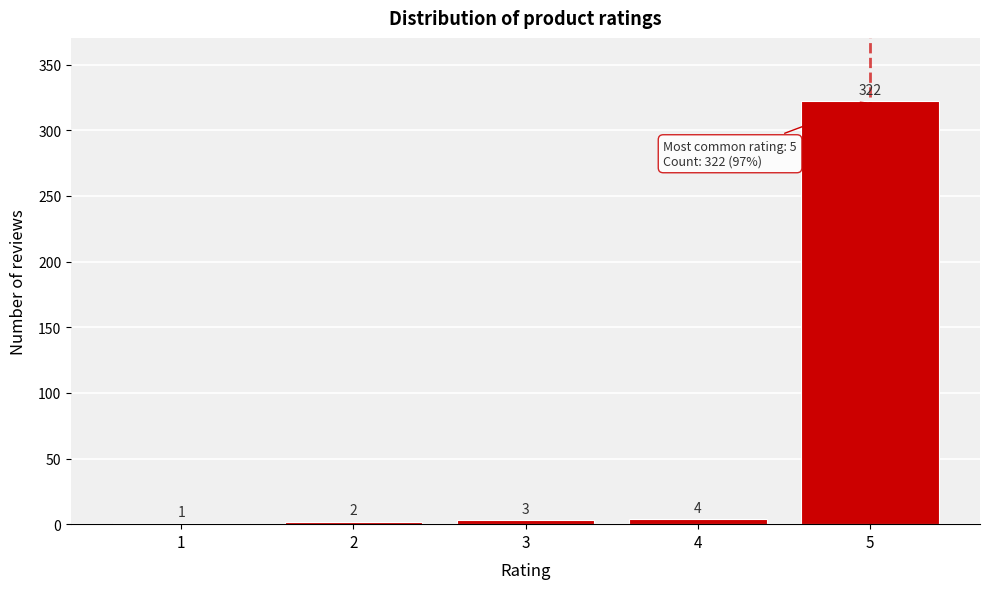

Reading left to right, list all the values displayed in this chart.

1=1	2=2	3=3	4=4	5=322